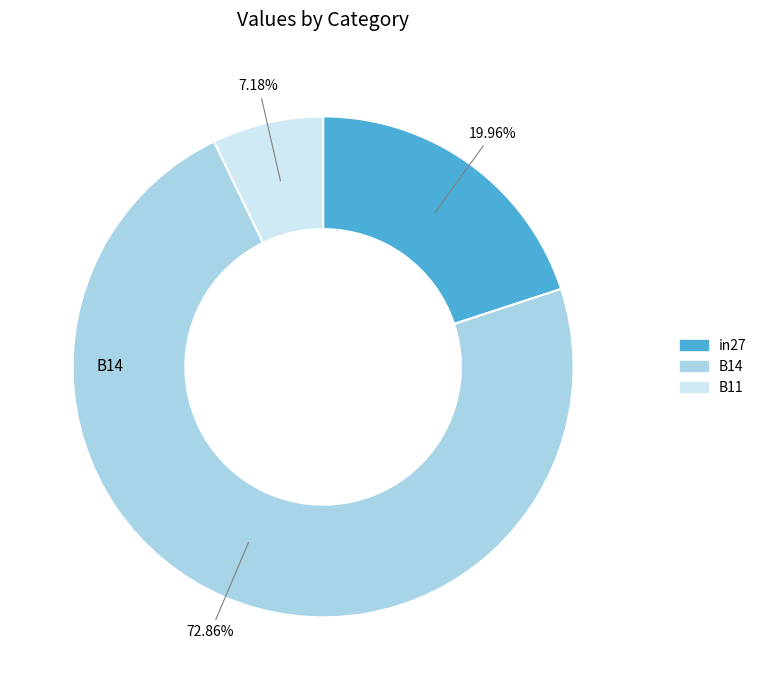

Which slice is the largest?

B14